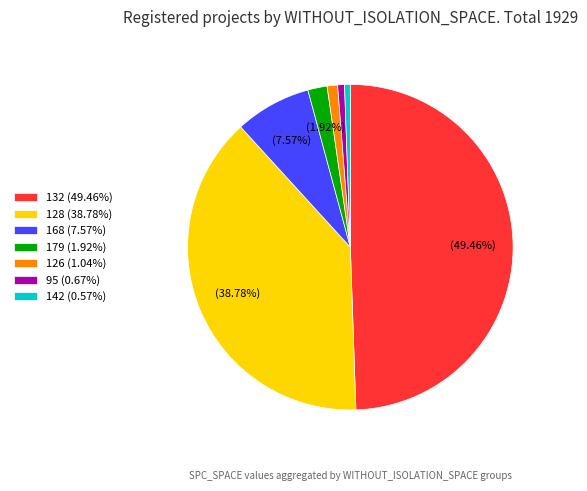

How many segments does this pie chart have?

7